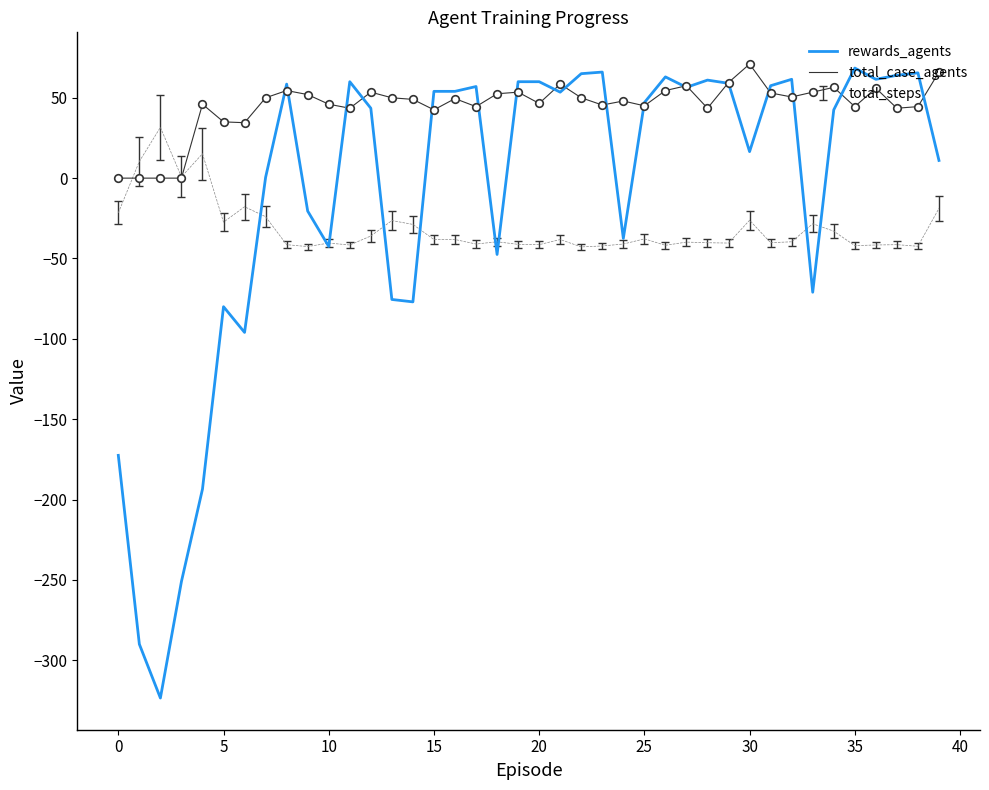

At how many categories does at least one series exceed -193?

40